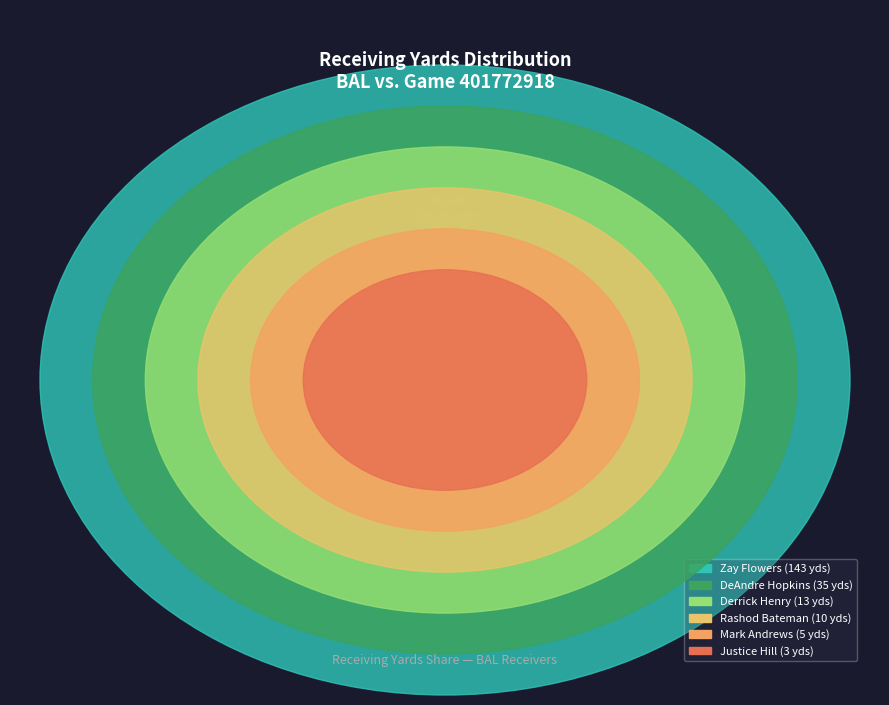

What percentage is the Mark Andrews slice, to the nearest percent?

2%